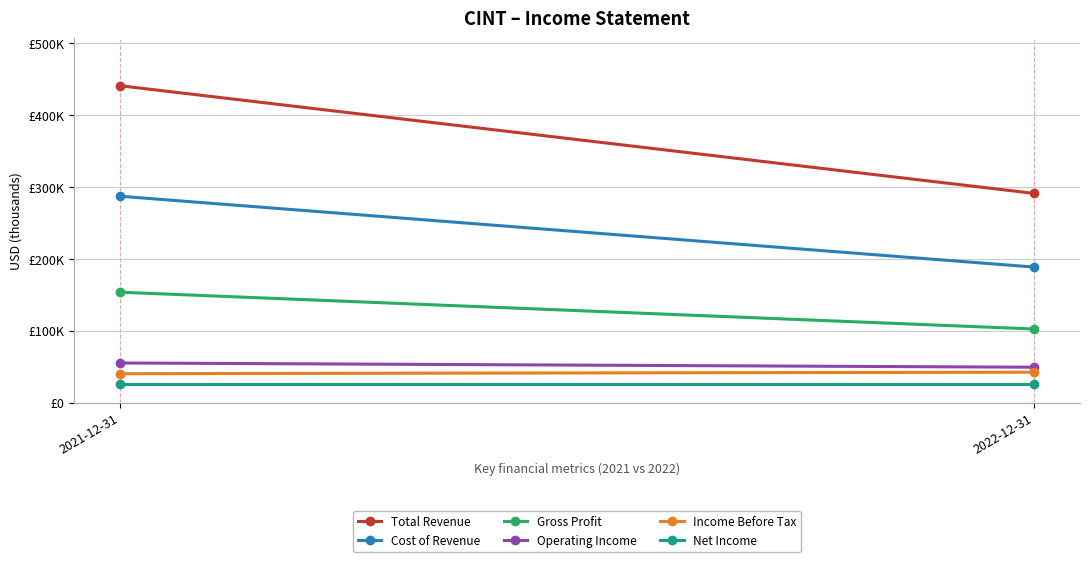

What is the value of the Income Before Tax point at the 2nd from the left?

42400